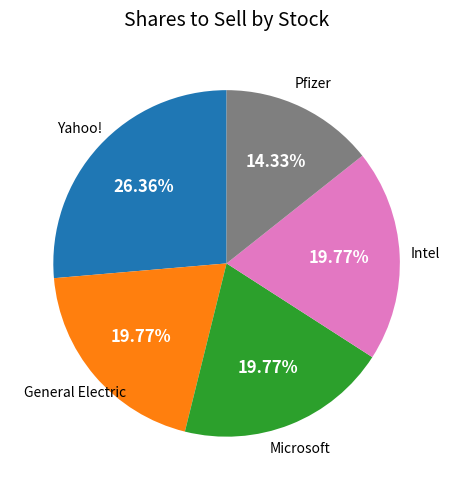

Does Intel account for over 50% of the chart?

No